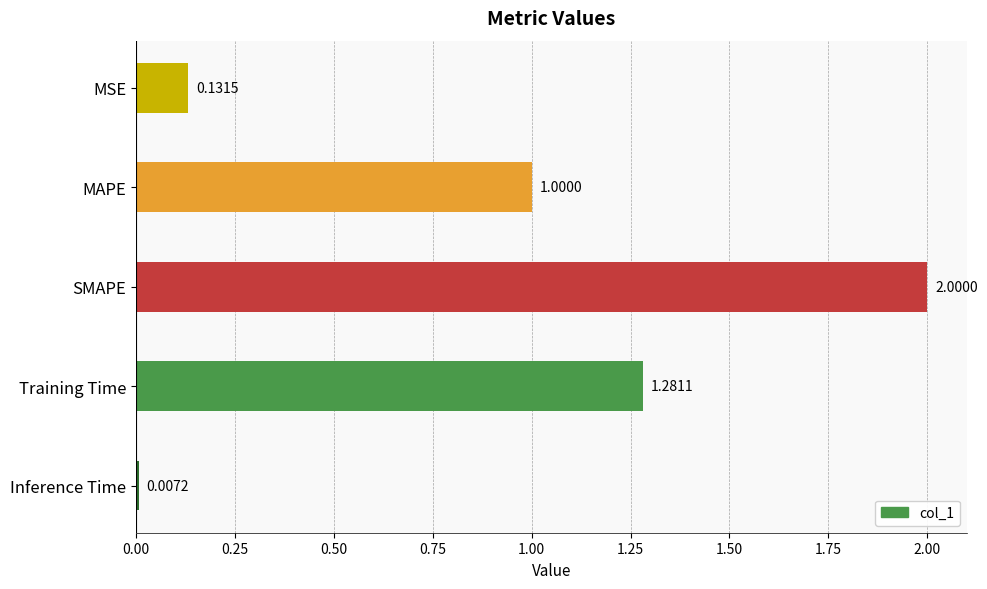

What is the ratio of the value at MAPE to the value at Training Time?

0.8